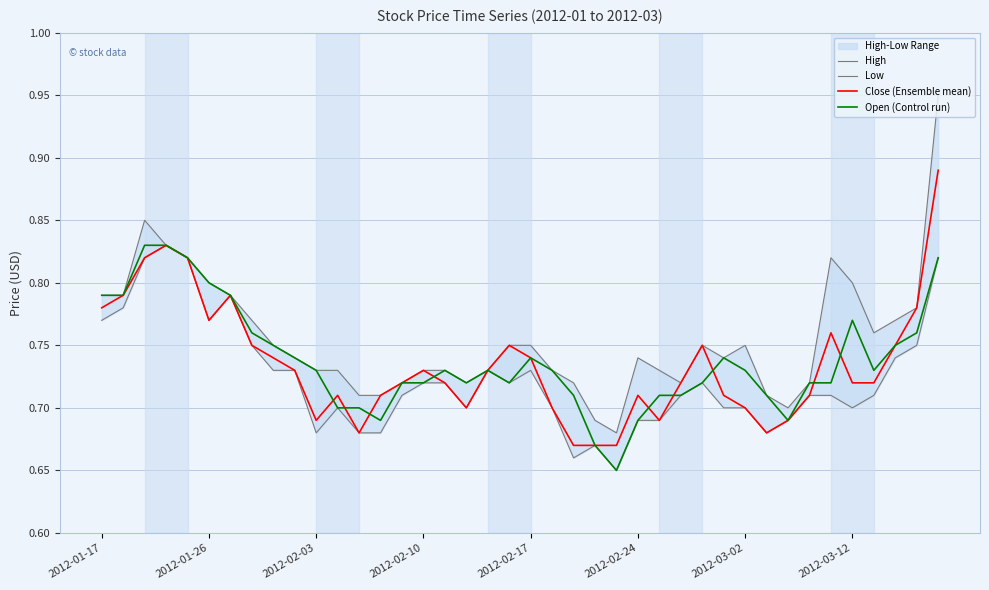

What is the average value of the Open (Control run) series?

0.7